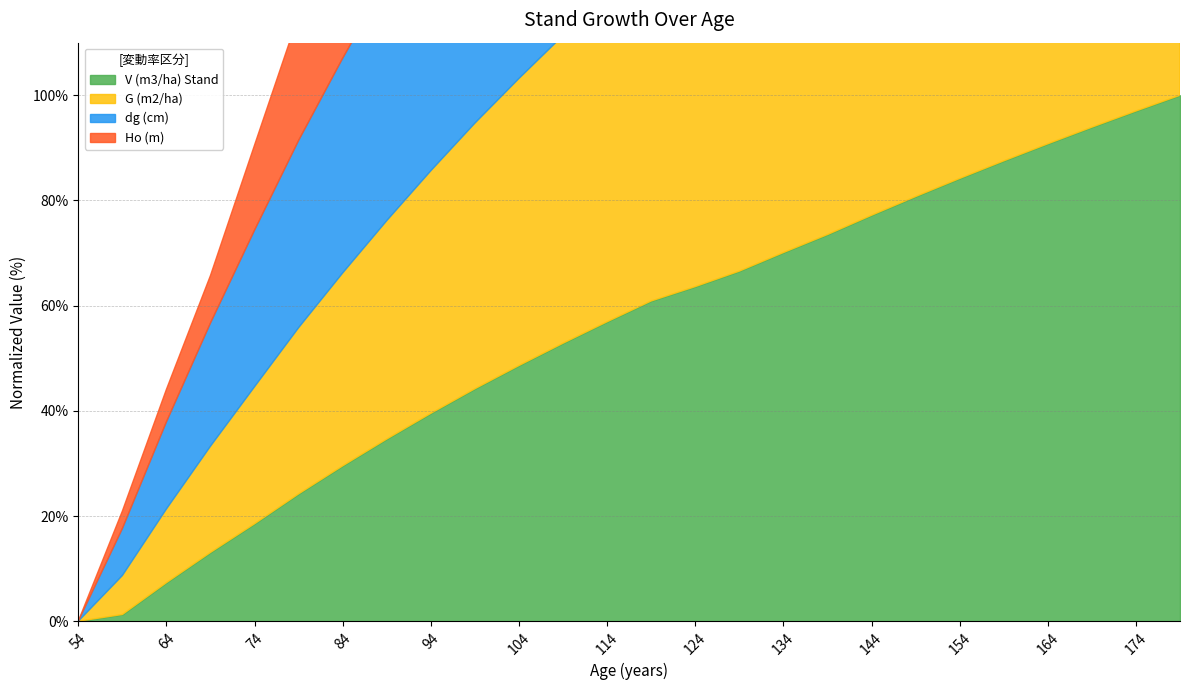

Does the chart have visible grid lines?

Yes